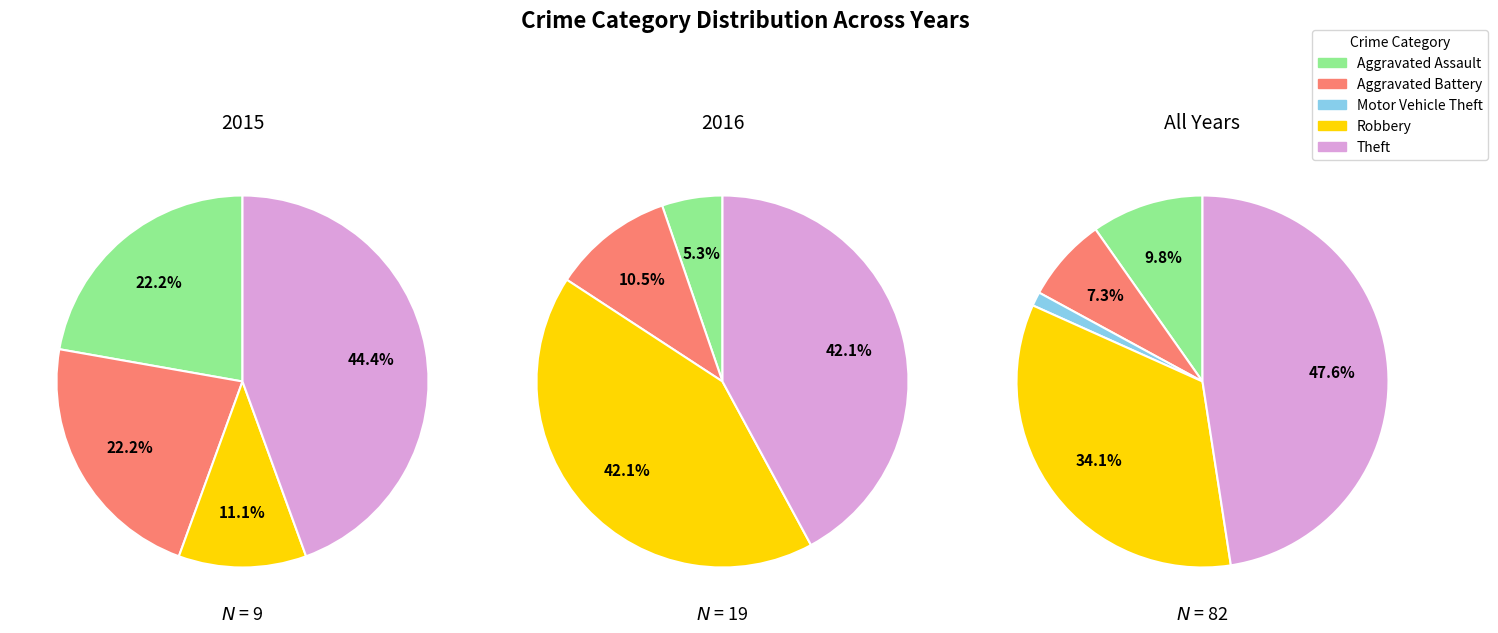

To the nearest percent, what is the difference between the Aggravated Assault and Motor Vehicle Theft slice percentages?

22%